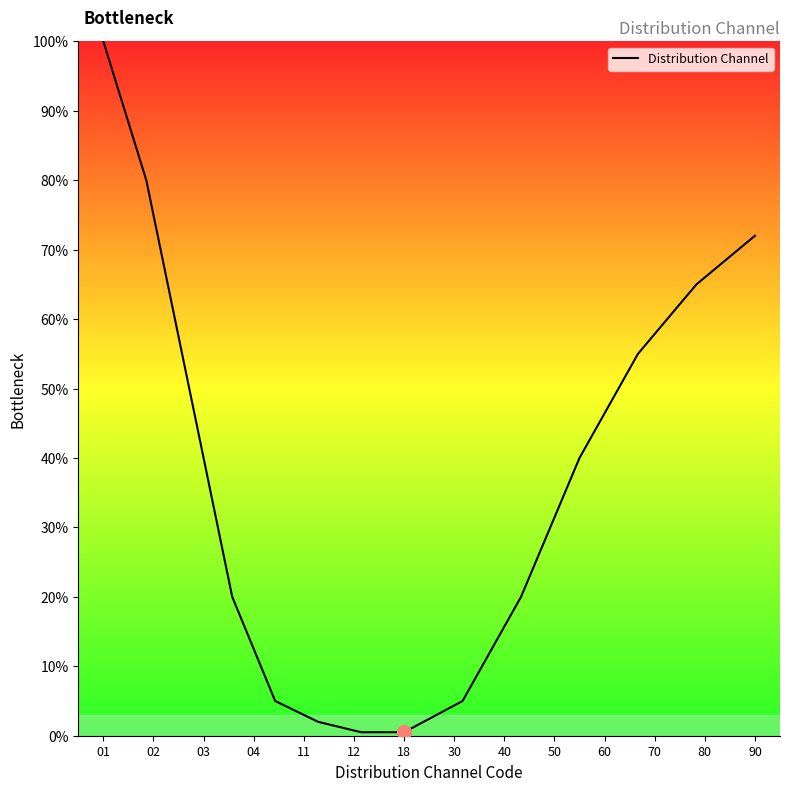

What is the value of the 5th point from the left?

5.0